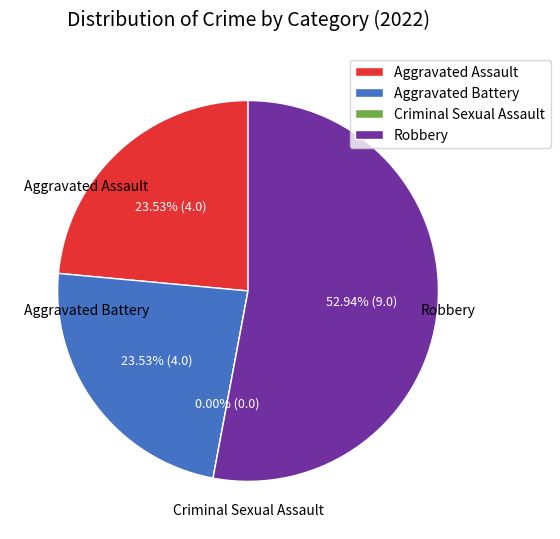

What is the change in value from Aggravated Assault to Criminal Sexual Assault?

-4